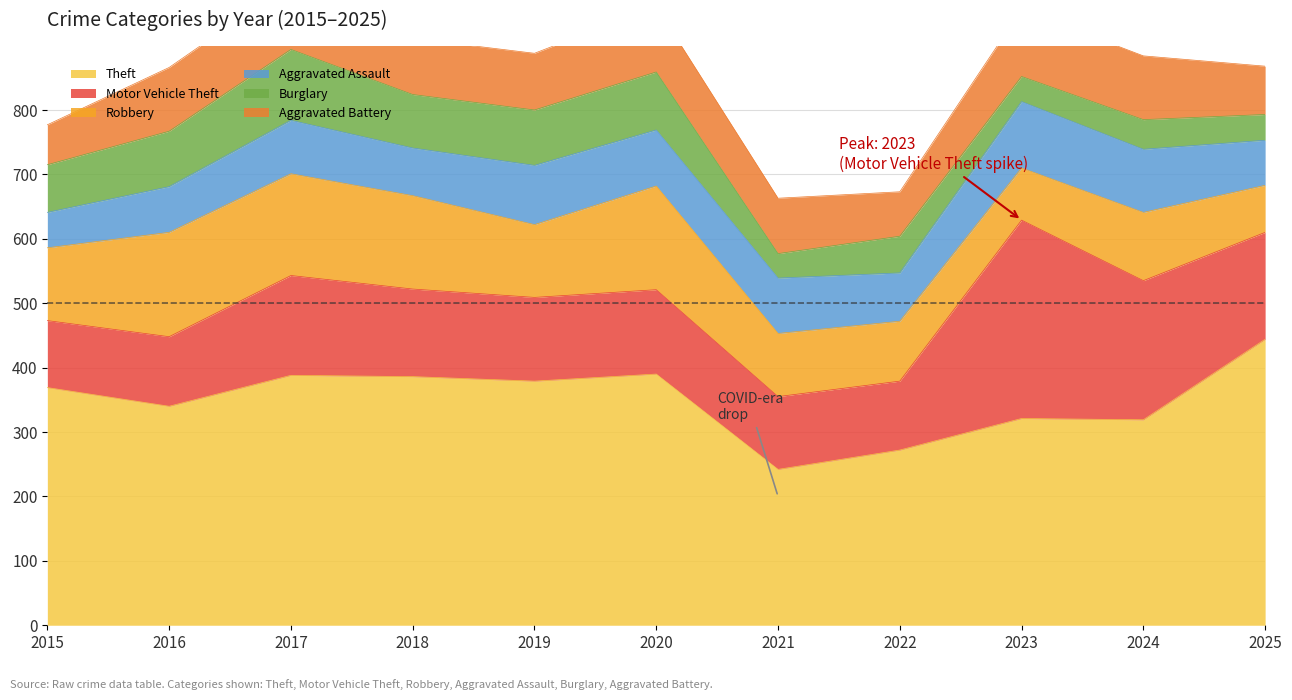

Does the chart have visible grid lines?

Yes